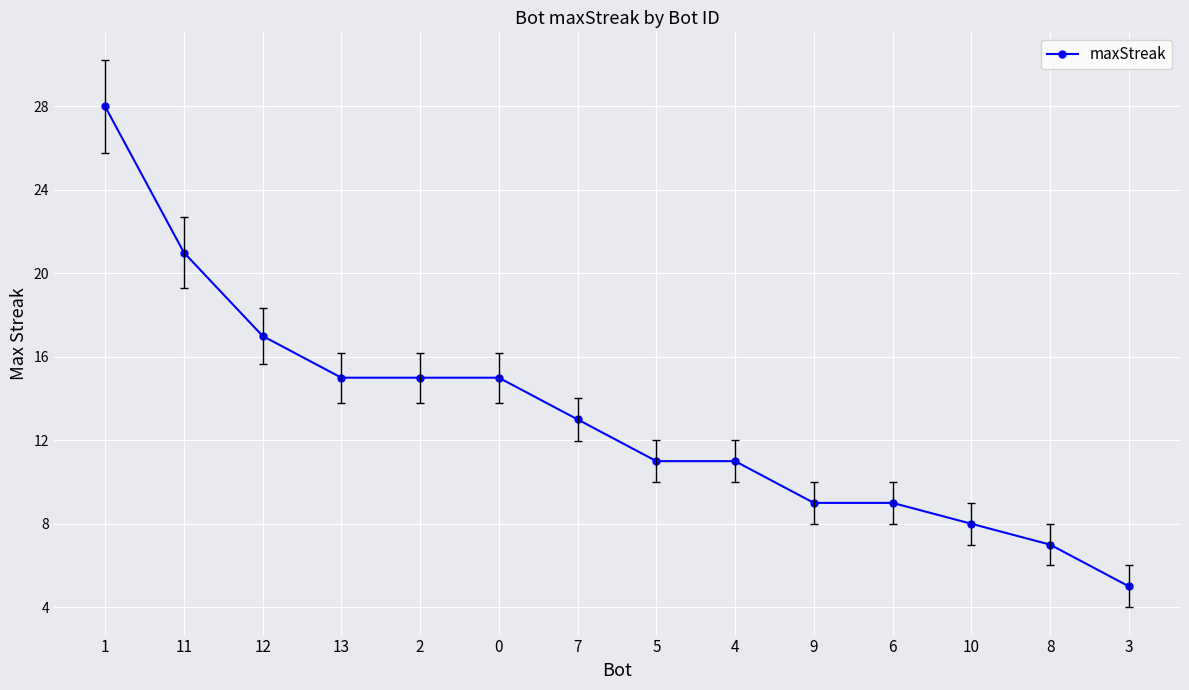

Which has a higher value, 1 or 2?

1